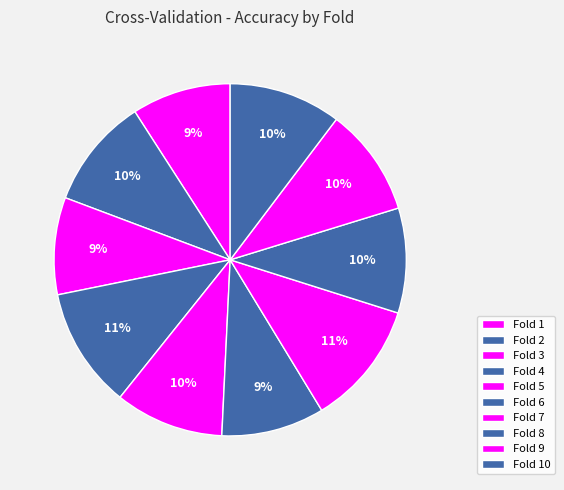

To the nearest percent, what portion does Fold 4 represent?

11%